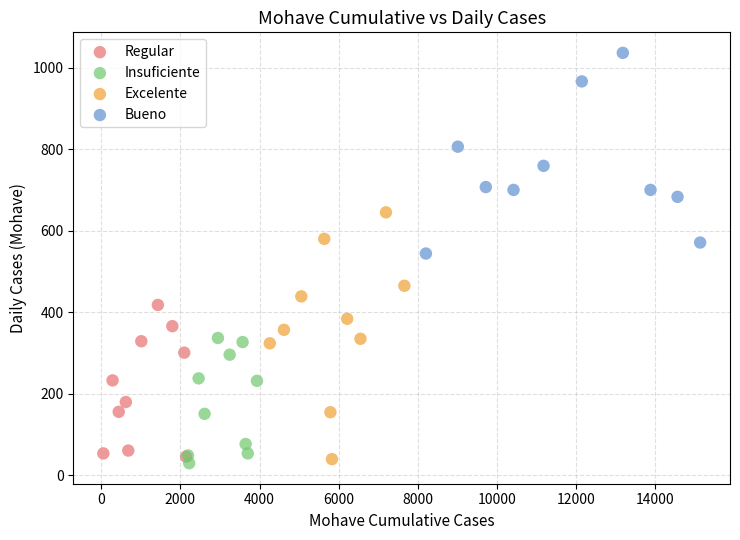

Which series reaches the minimum Y coordinate?

Insuficiente